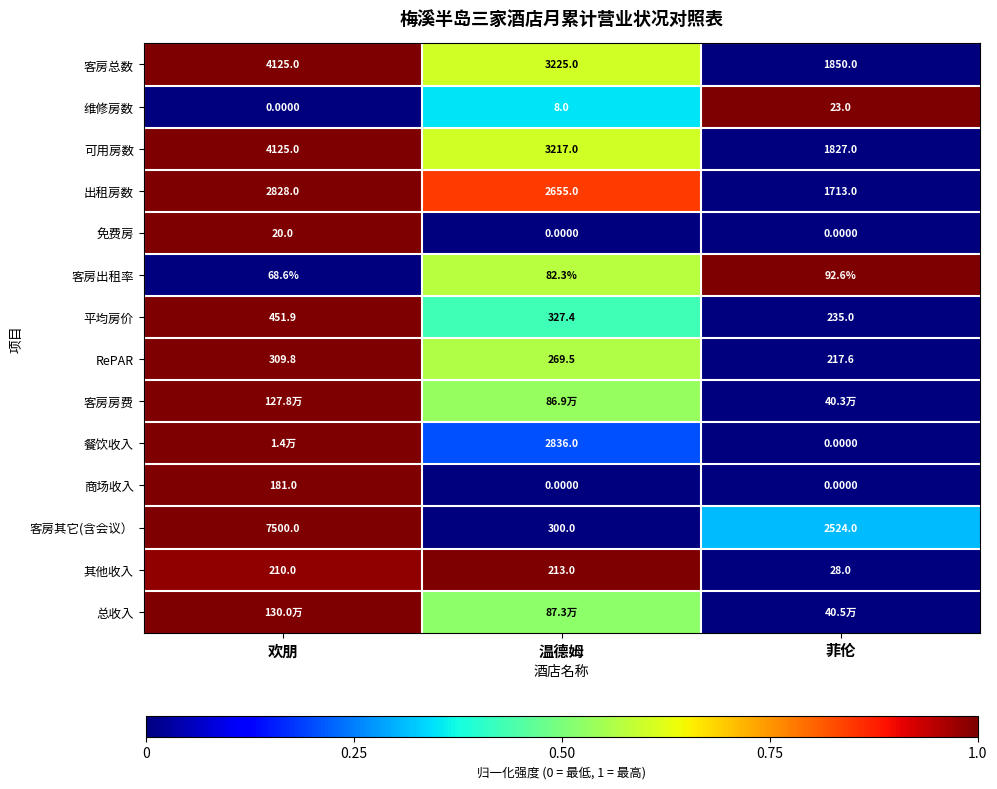

Which category has the highest value in the 客房总数 series?

欢朋